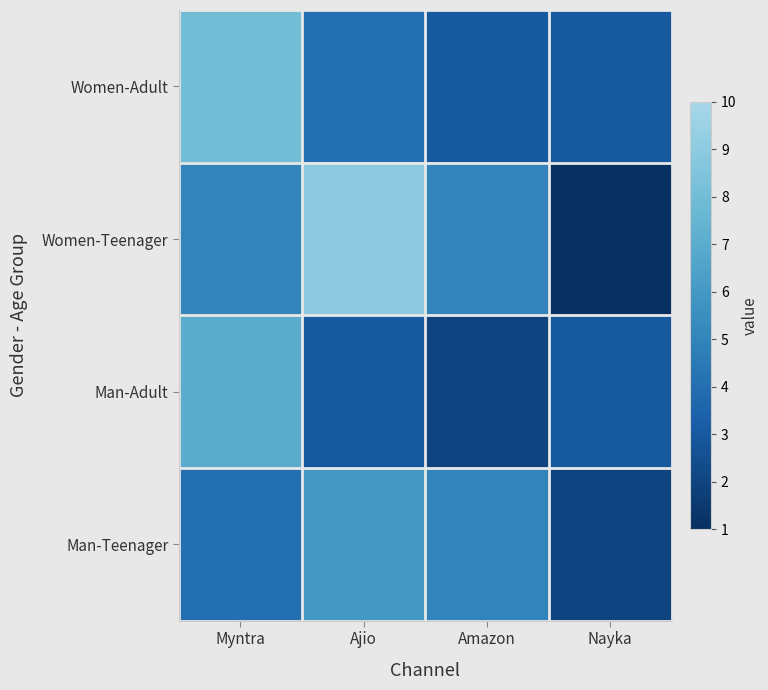

What is the maximum value shown in the chart?

9